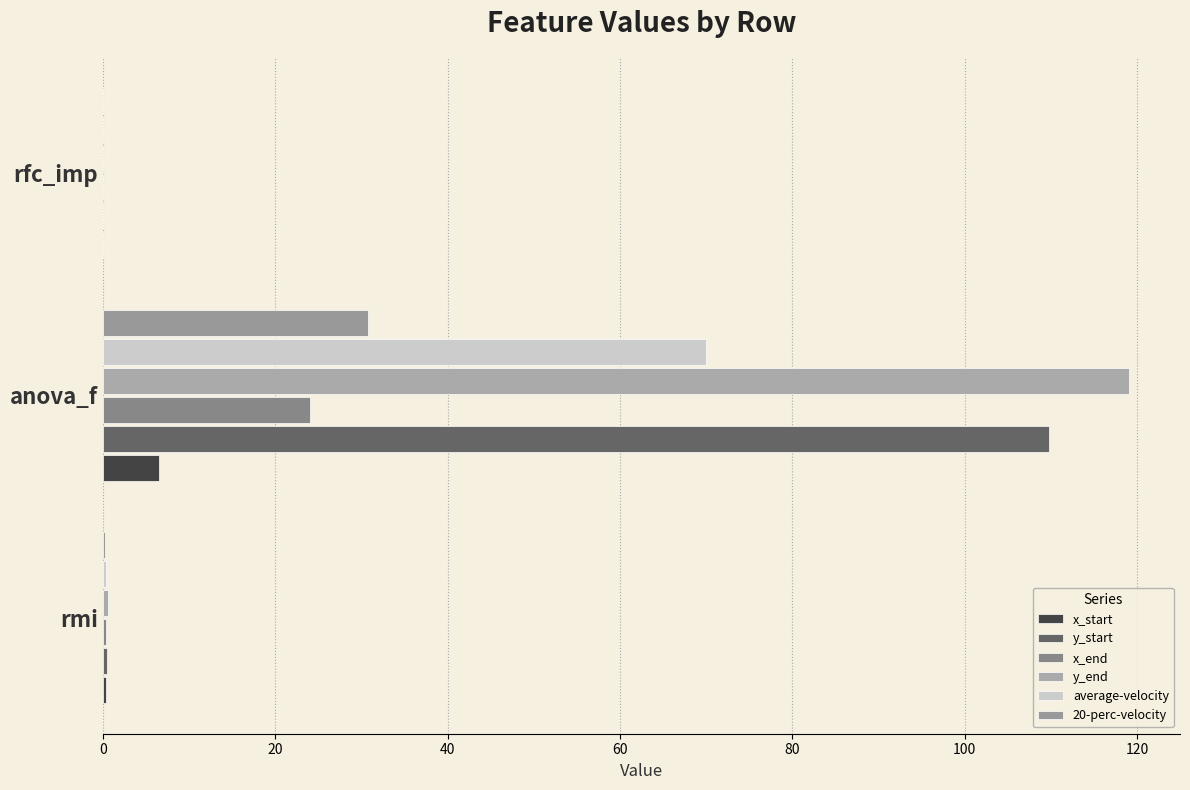

How many data points does each series have?

3